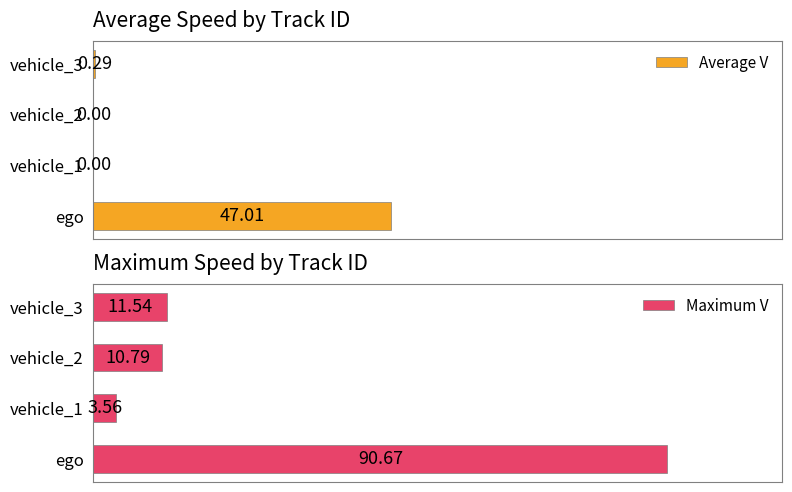

What is the minimum value for Maximum V?

3.6